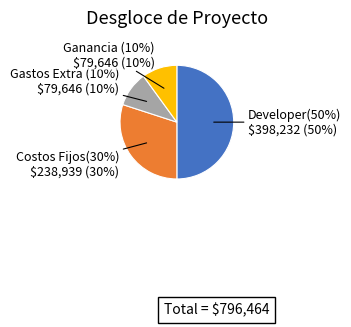

To the nearest percent, what portion does Costos Fijos(30%) represent?

30%